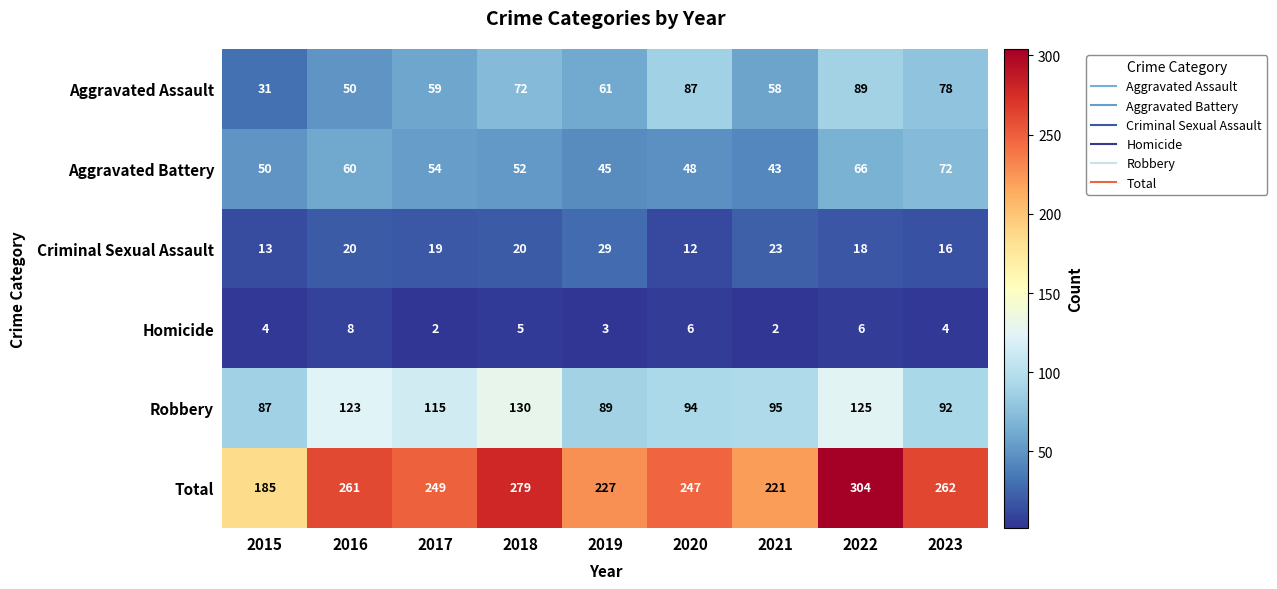

At 2016, list the series in order from largest to smallest.

Total, Robbery, Aggravated Battery, Aggravated Assault, Criminal Sexual Assault, Homicide